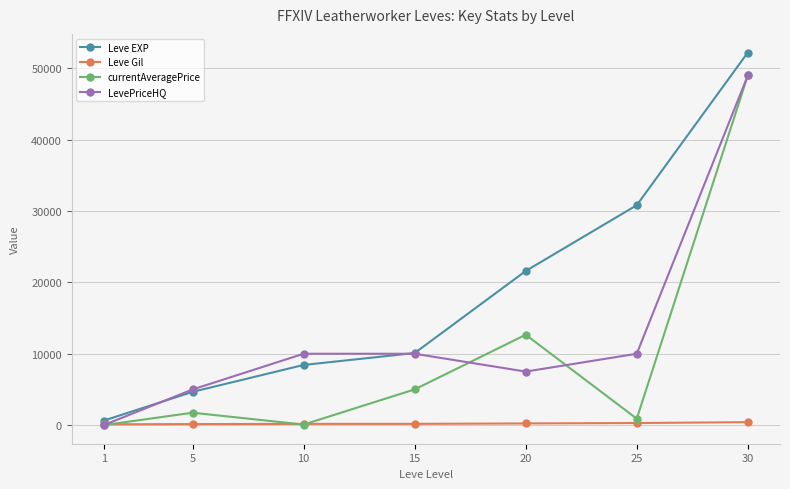

At which category is the sum across all series the highest?

30